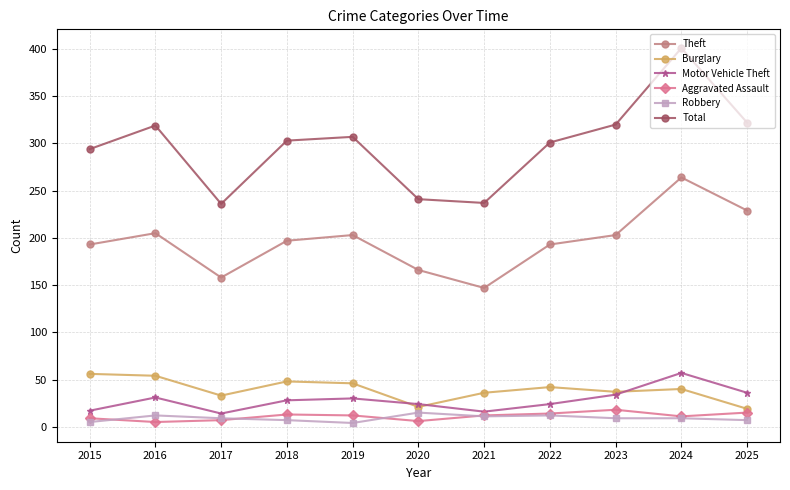

Where is the first local maximum for Total?

2016